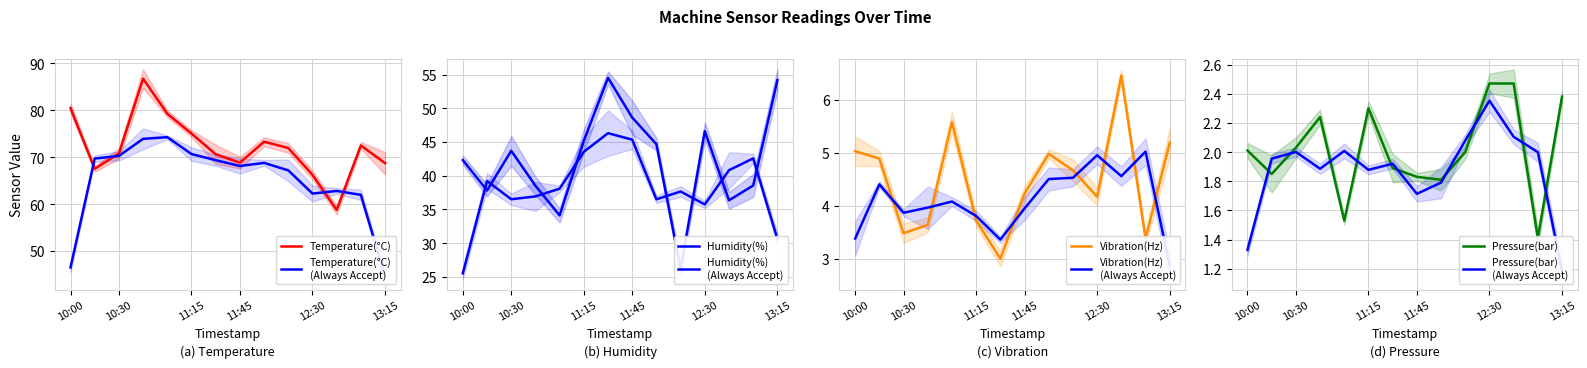

Is the value of Humidity(%) at 10:45 greater than the value of Temperature(°C) at 11:30?

No